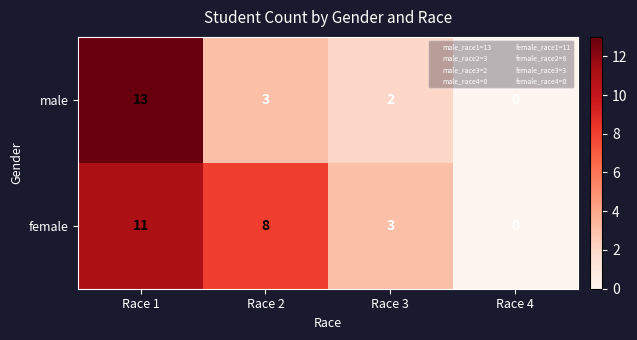

The value of male at Race 1 is 13. True or false?

True